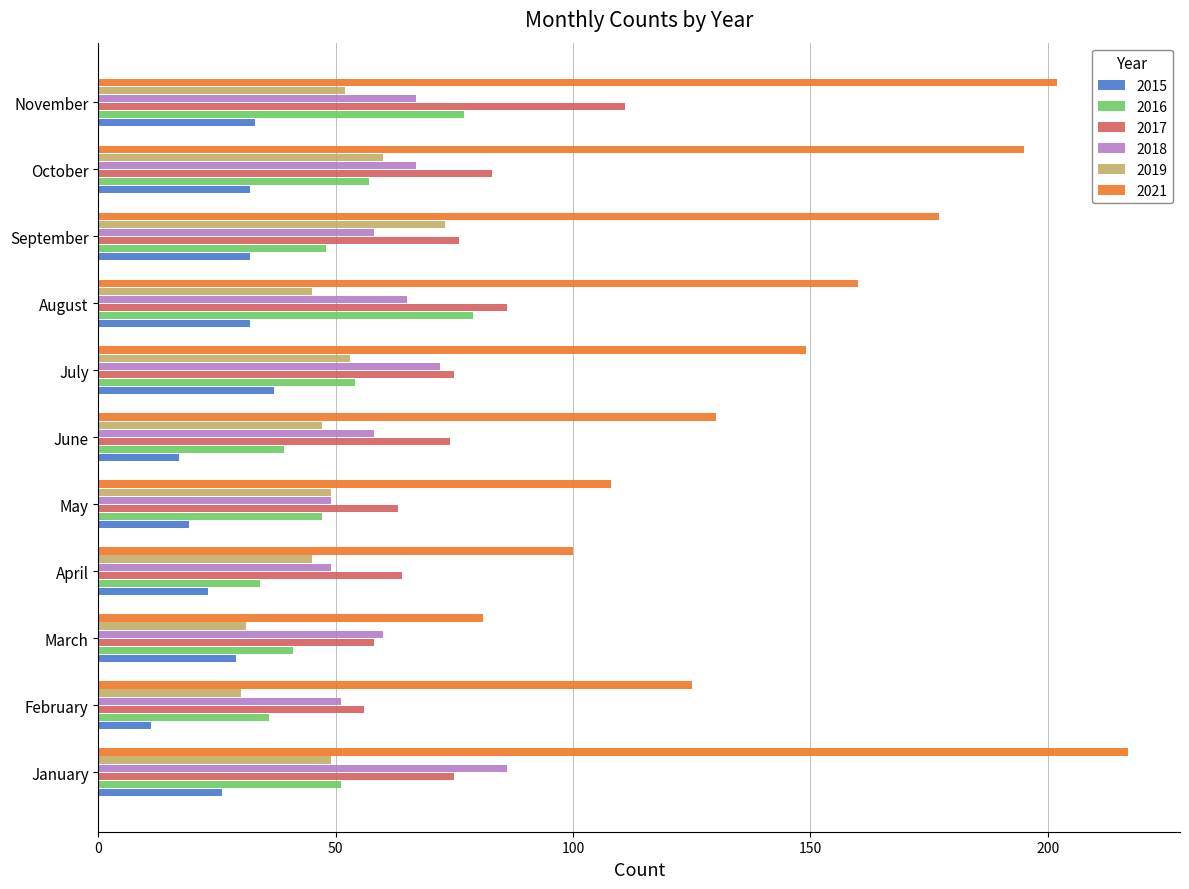

At which label does 2019 reach its peak?

September